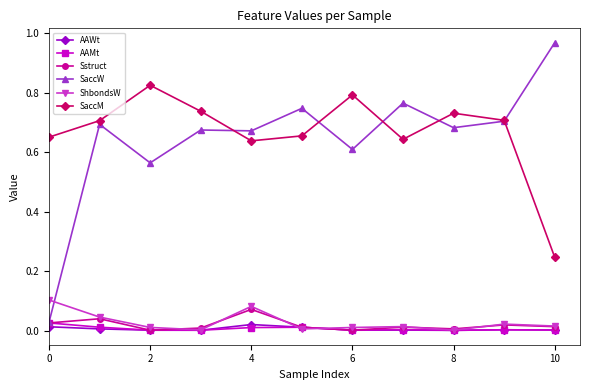

In SaccM, how many points are lower than both neighbors (excluding endpoints)?

2